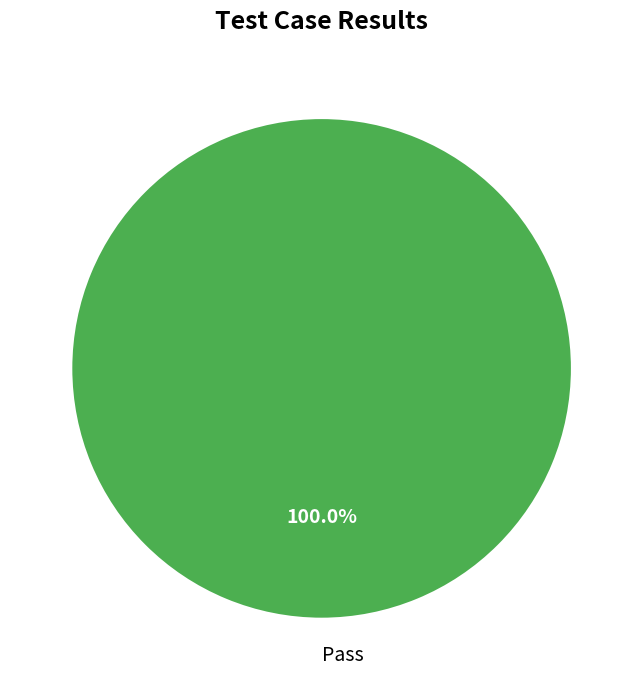

Is there a majority slice in this chart?

Yes